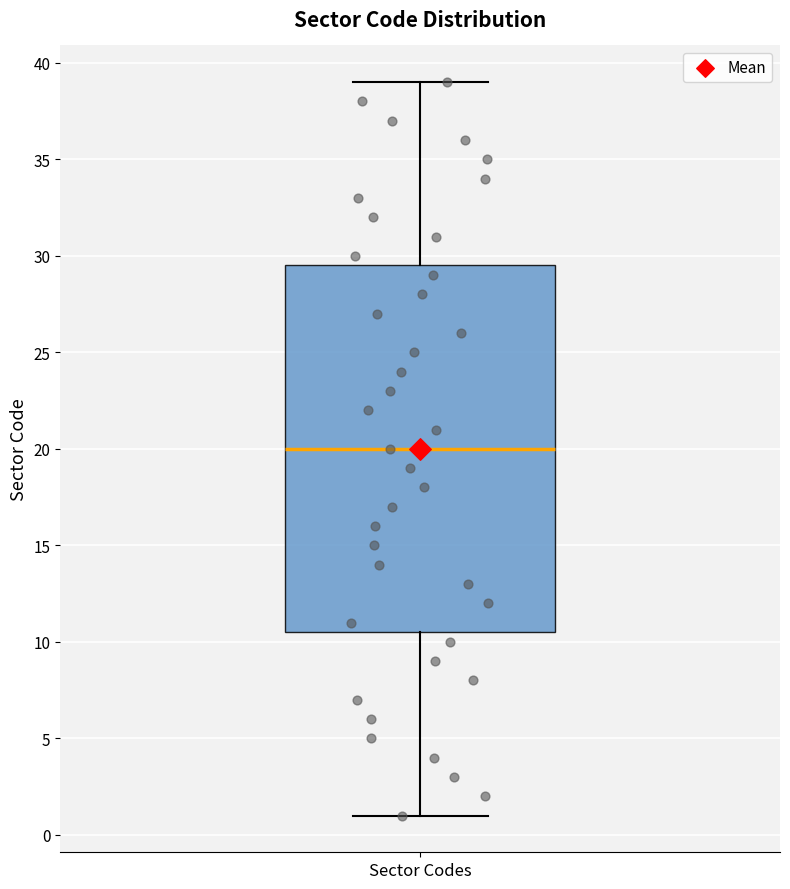

Read this box plot against the y-axis: the position of the median line, the range covered by the box, and the ends of both whiskers. The values are not printed on the chart, so give them approximately, as read against the axis.

median 20.0, box 10.5 to 29.5, whiskers 1.0 to 39.0